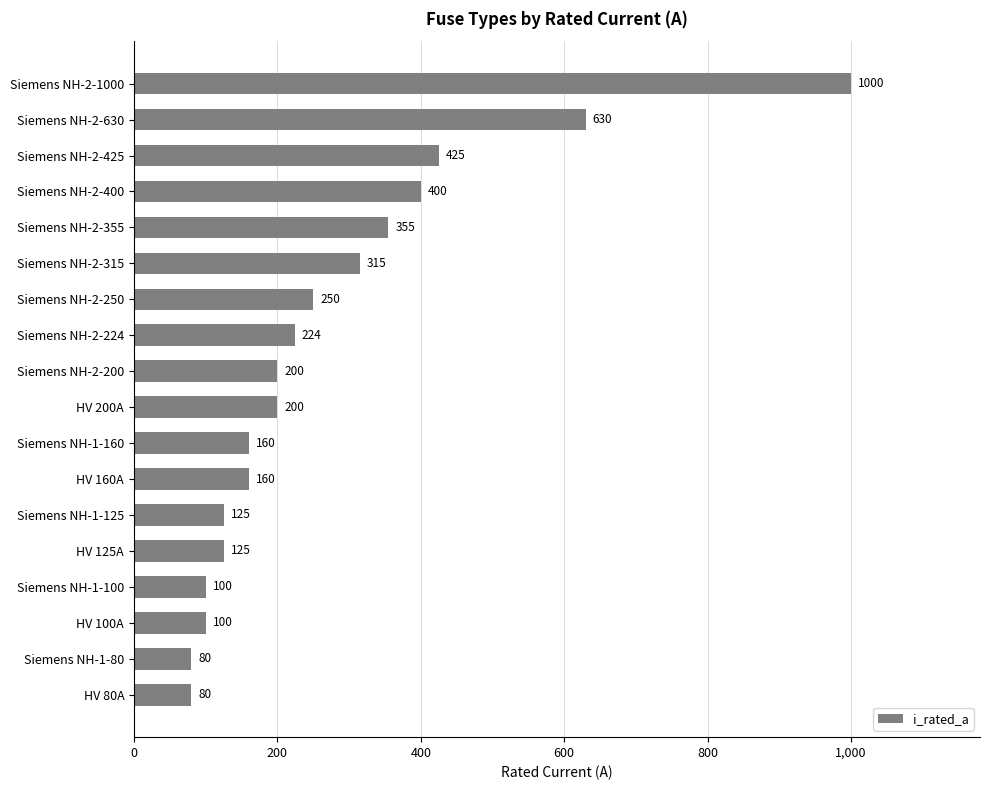

How many series are shown in this chart?

1